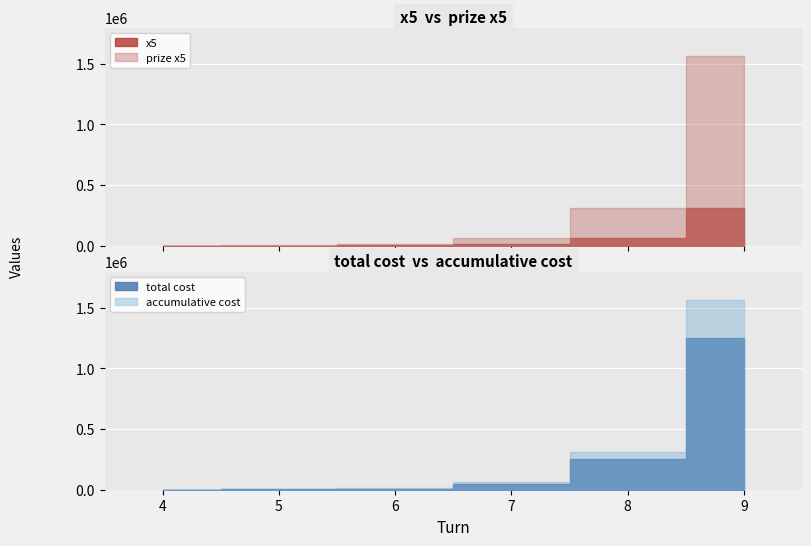

Which series has the largest total across all categories?

prize x5